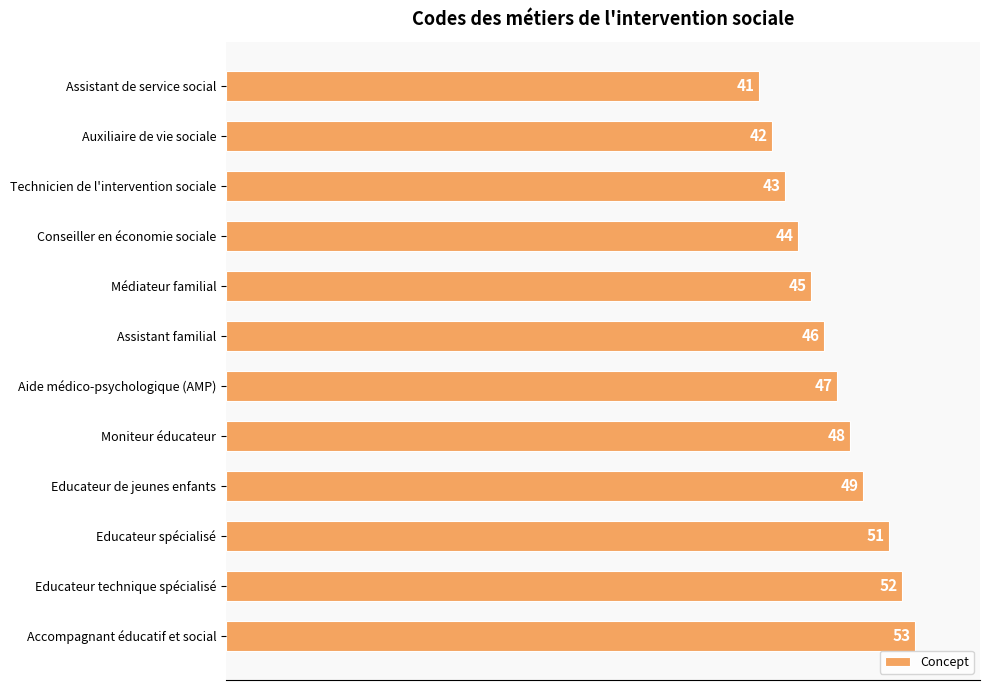

Reading top to bottom, transcribe all the data shown in this chart.

Assistant de service social=41	Auxiliaire de vie sociale=42	Technicien de l'intervention sociale=43	Conseiller en économie sociale=44	Médiateur familial=45	Assistant familial=46	Aide médico-psychologique (AMP)=47	Moniteur éducateur=48	Educateur de jeunes enfants=49	Educateur spécialisé=51	Educateur technique spécialisé=52	Accompagnant éducatif et social=53